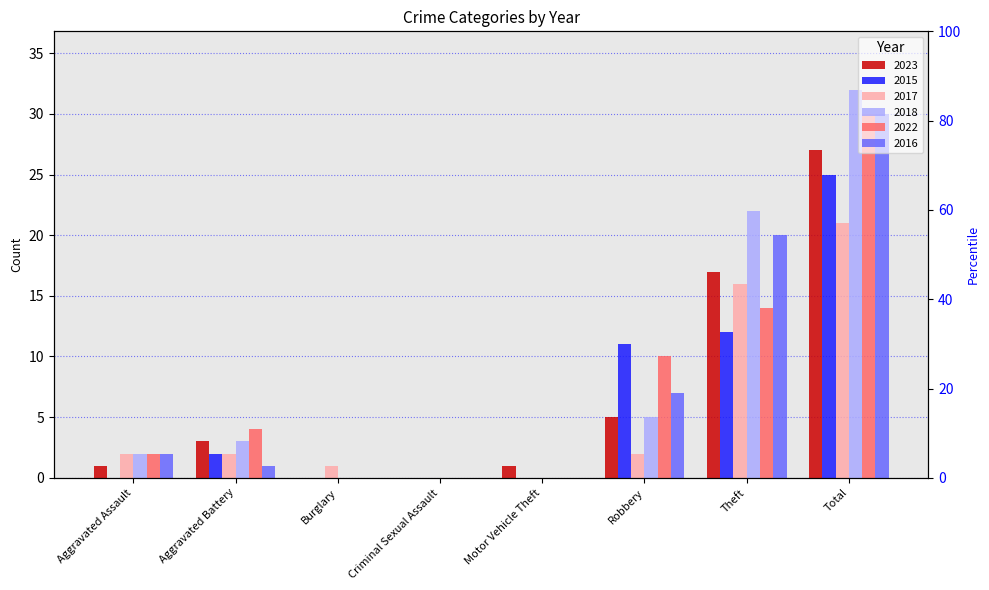

What is the average value of the 2018 series?

8